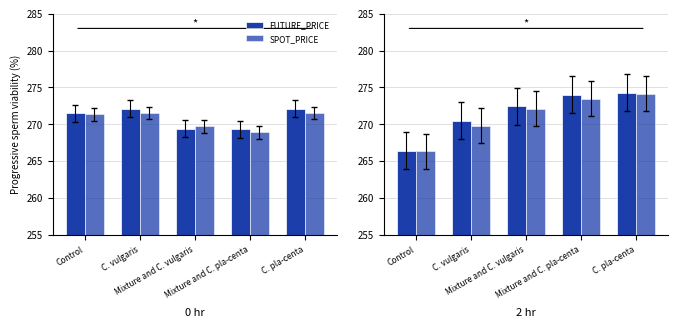

How many distinct data groups are displayed?

2